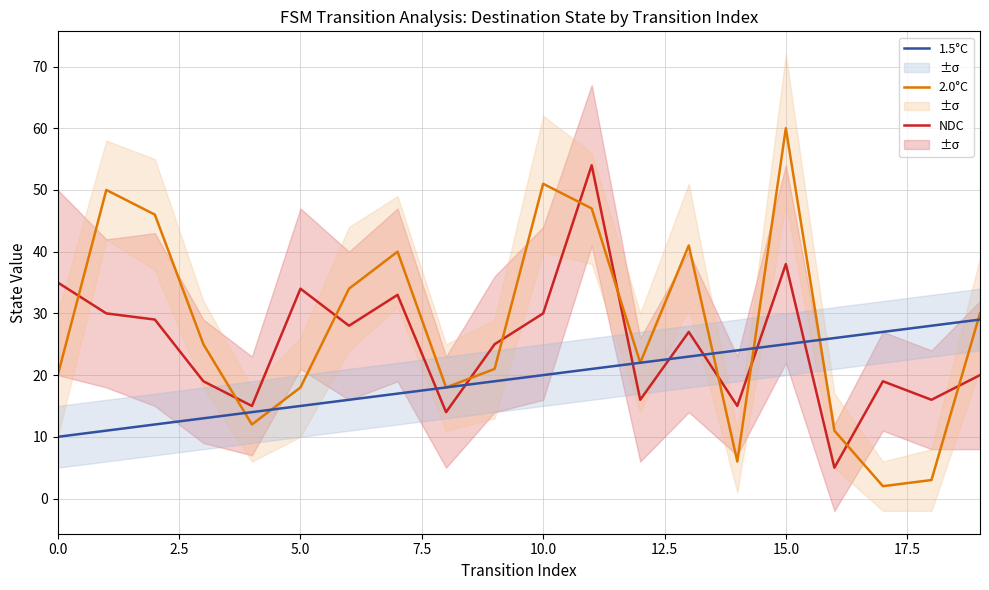

Is the value of NDC at 15.0 greater than the value of 2.0°C at 10.0?

No